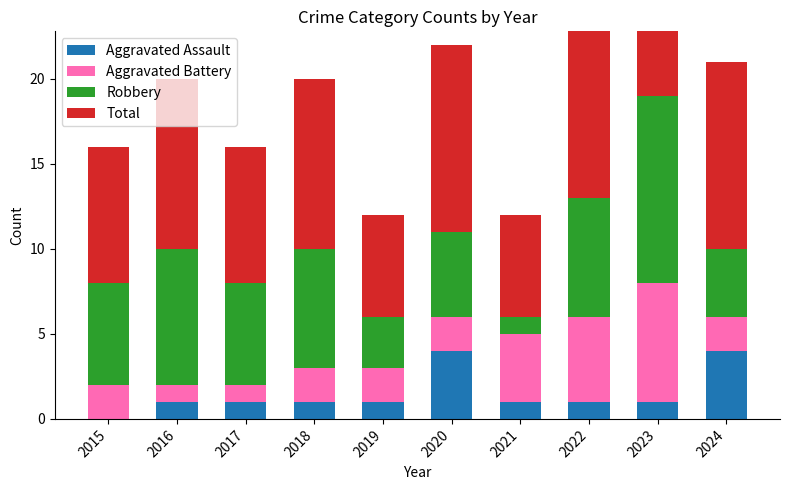

What is the value of the Aggravated Battery bar at the 7th from the left?

4